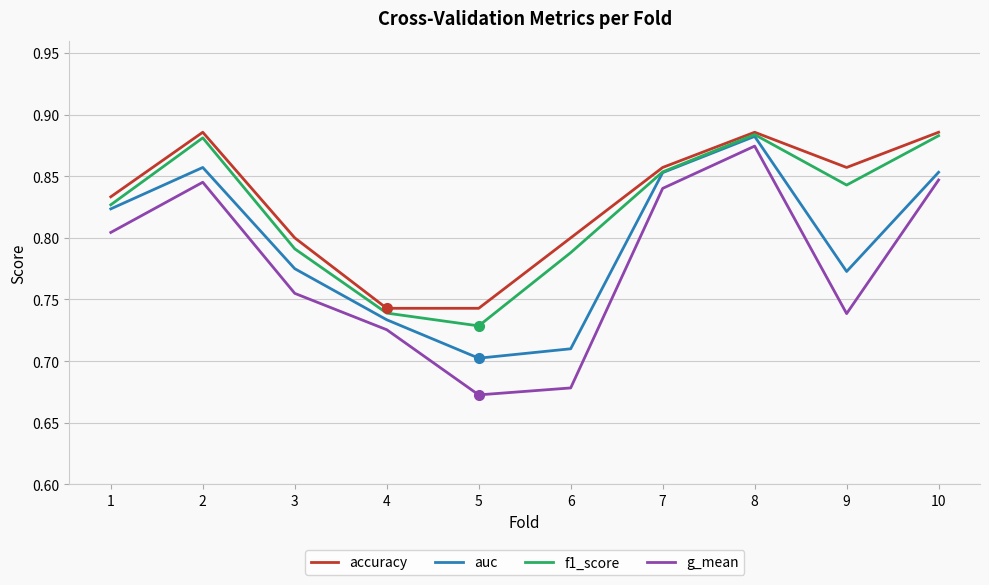

Count the number of data series in this chart.

4